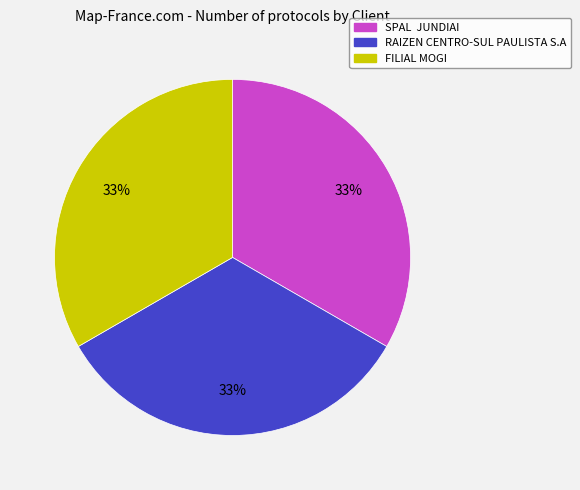

Is it true that SPAL JUNDIAI is 20% of the pie?

False